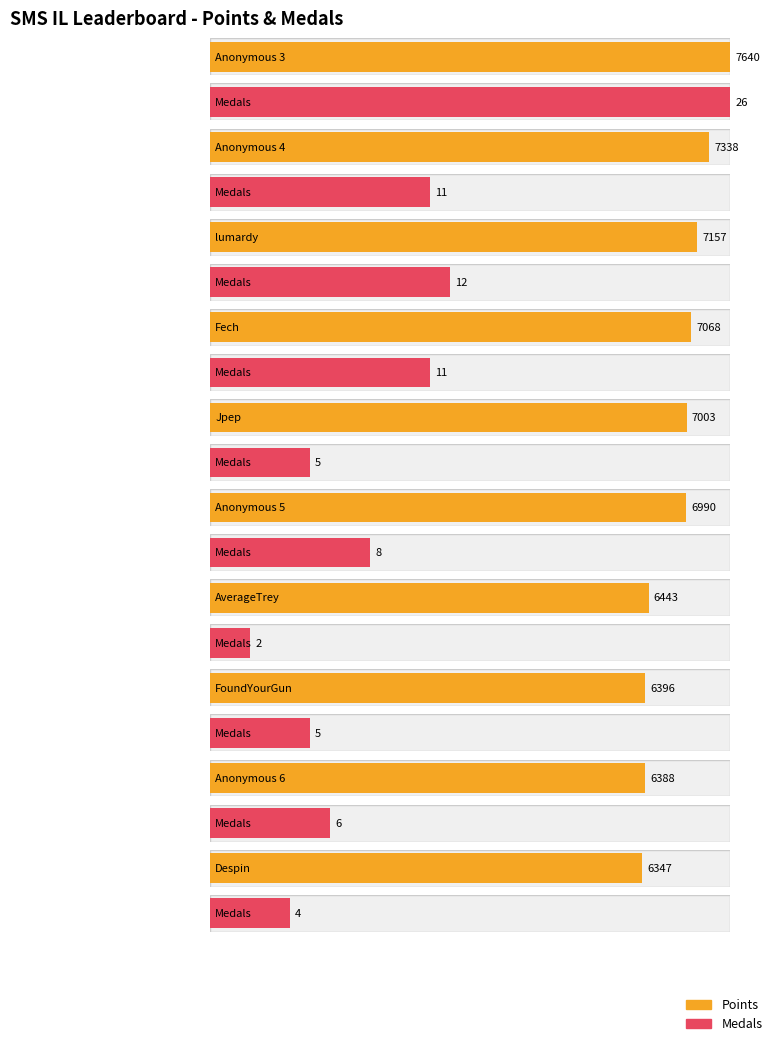

What is the sum of all Medals values?

90